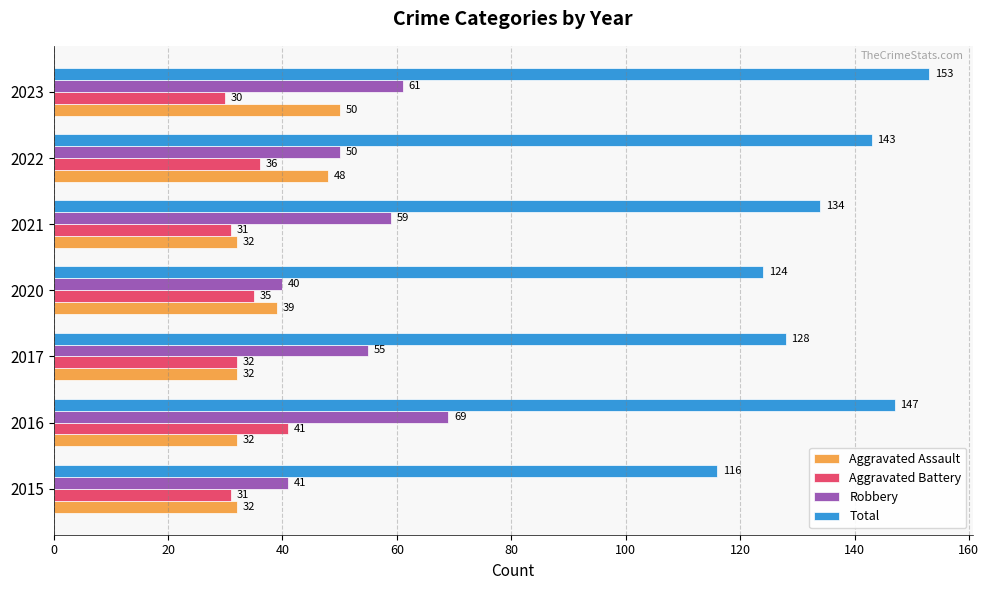

Which series has the largest range (max minus min)?

Total